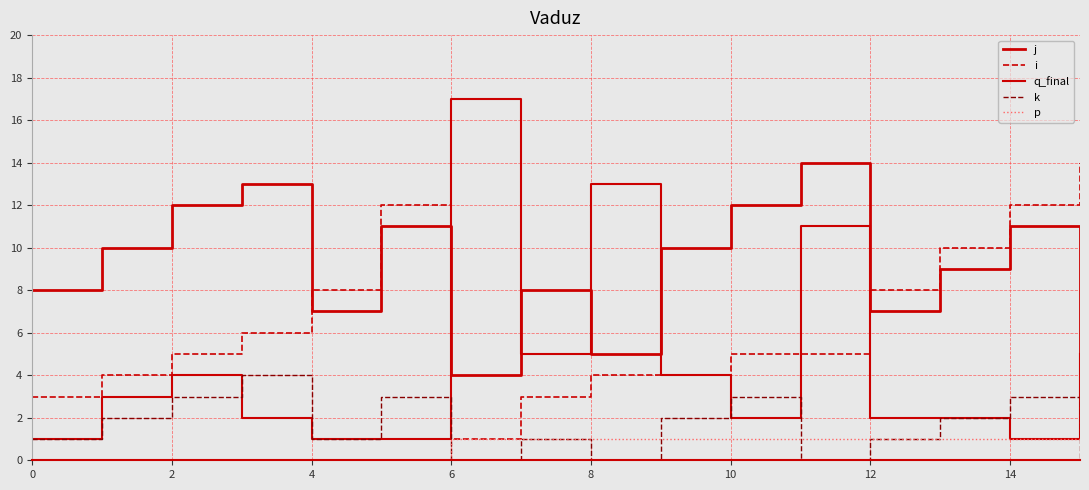

Reading left to right, list all the values displayed in this chart.

j: 8	10	12	13	7	11	4	8	5	10	12	14	7	9	11	3
i: 3	4	5	6	8	12	1	3	4	4	5	5	8	10	12	14
q_final: 1	3	4	2	1	1	17	5	13	4	2	11	2	2	1	5
k: 1	2	3	4	1	3	0	1	0	2	3	0	1	2	3	0
p: 0	0	0	0	0	0	1	1	1	1	1	1	1	1	1	1